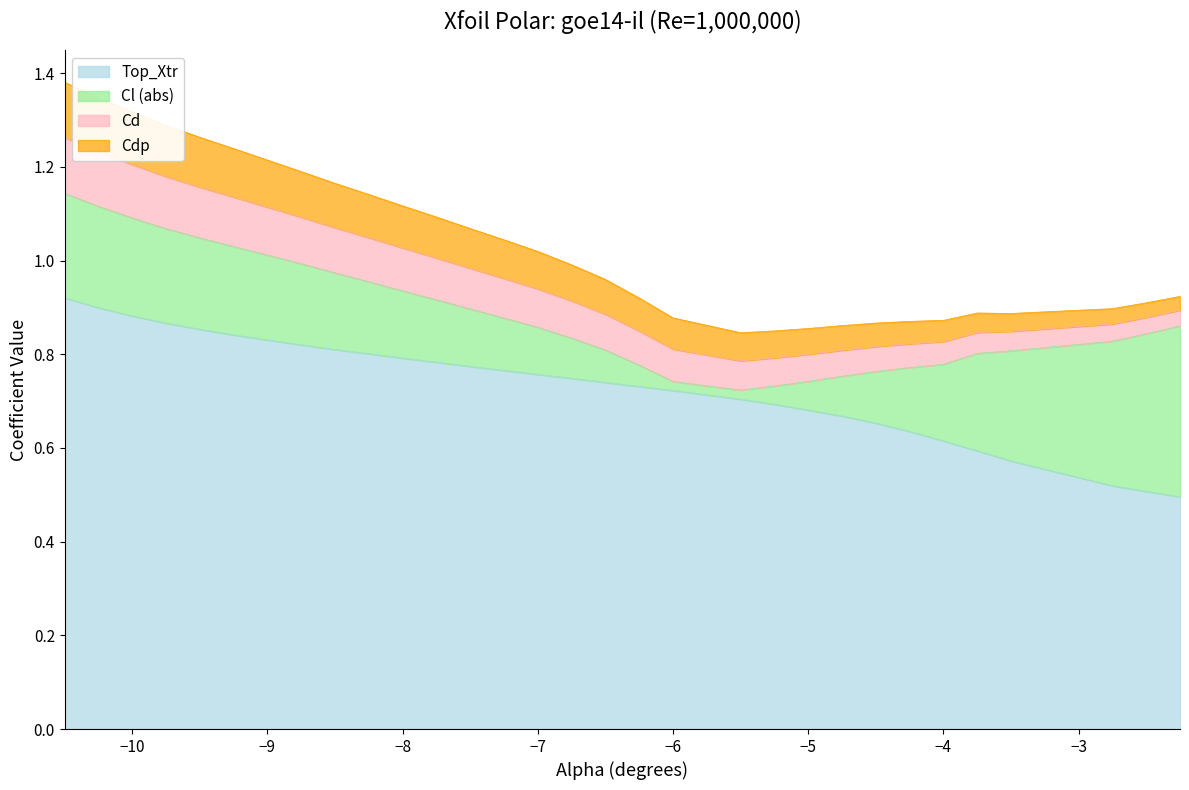

True or false: Top_Xtr and Cdp cross at least once.

False